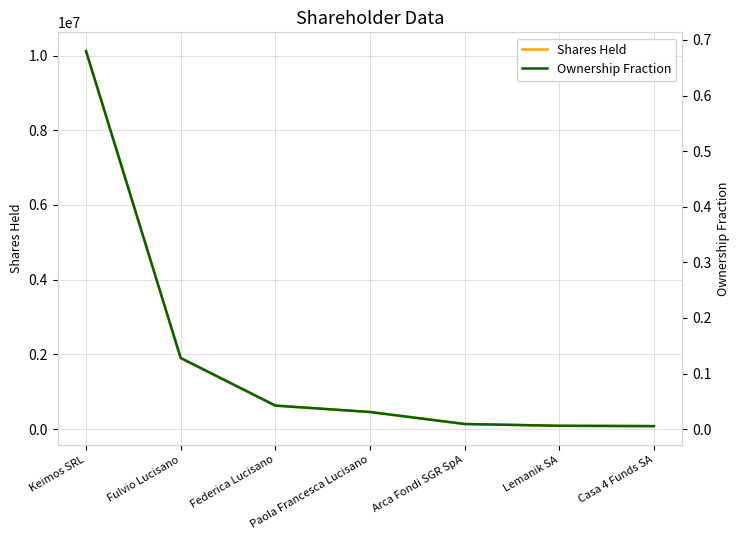

Rank the series by their maximum value, from lowest to highest.

Ownership Fraction, Shares Held